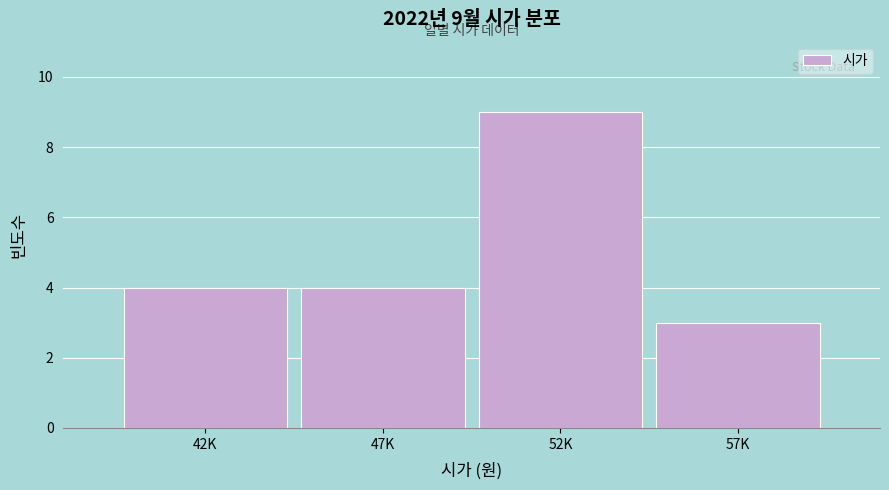

Reading left to right, extract all data points from this chart.

4	4	9	3